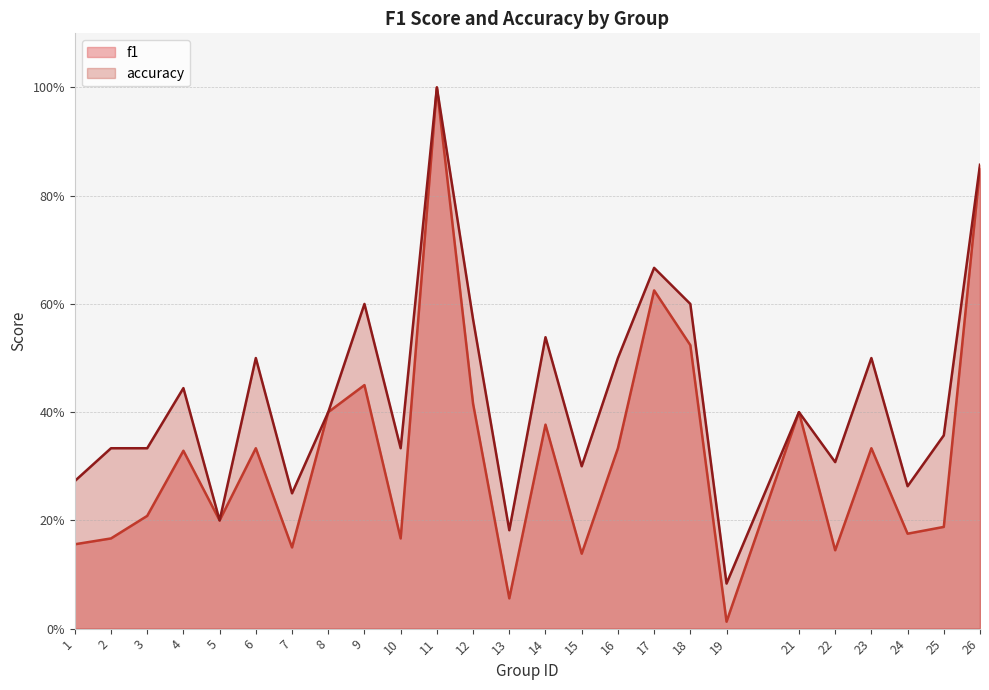

Which category has the lowest value in the accuracy series?

19